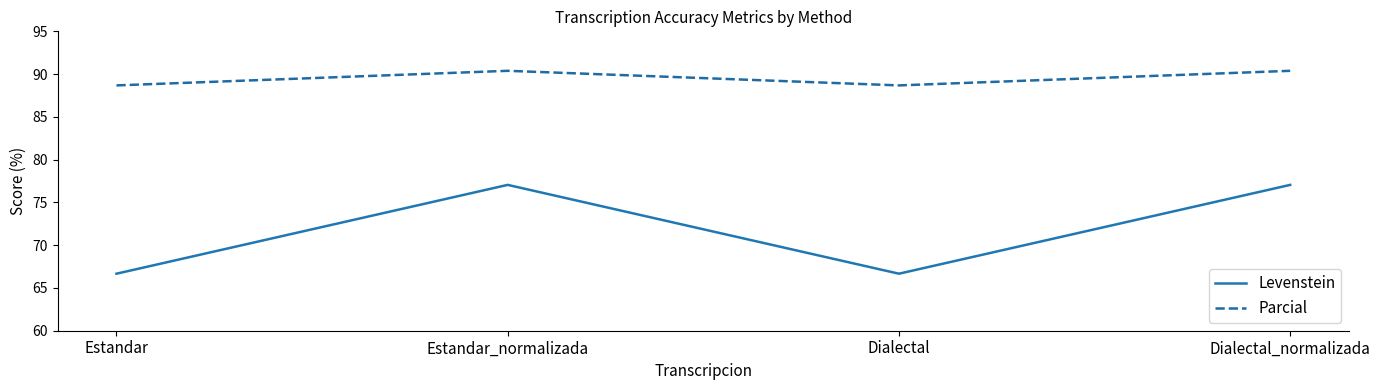

Which series has the largest range (max minus min)?

Levenstein